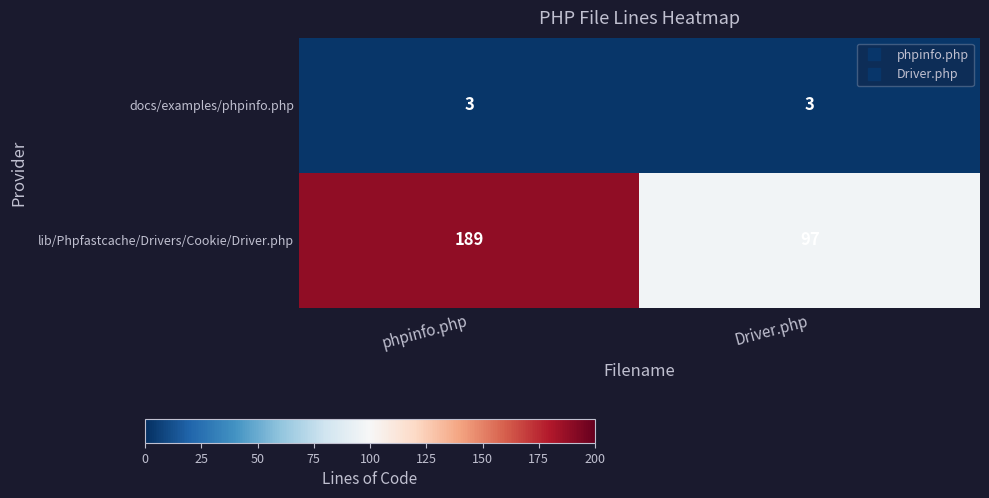

Which category has the highest value across all series?

phpinfo.php